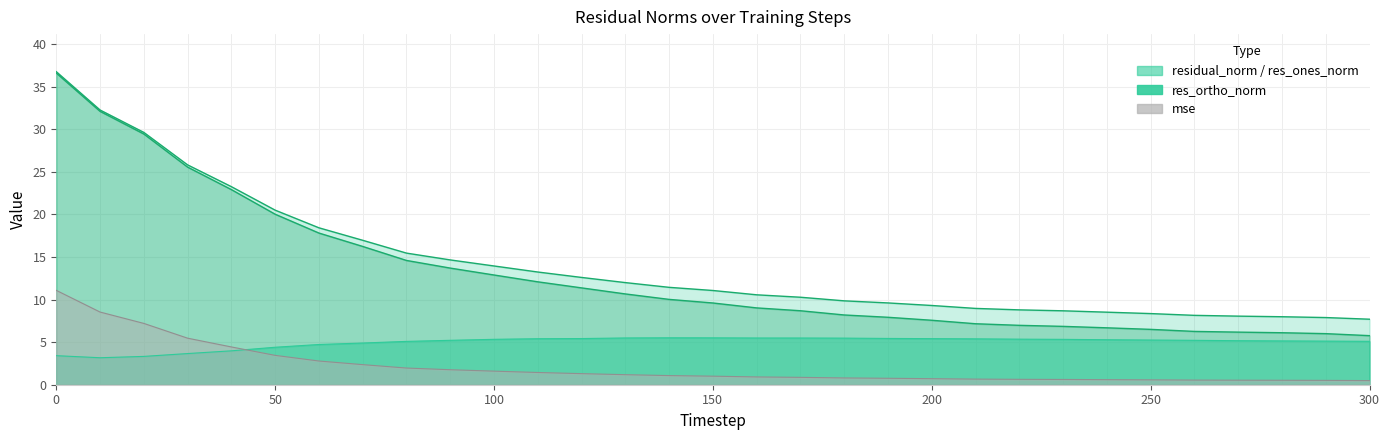

Is the value of res_ortho_norm at 290 greater than the value of residual_norm at 110?

No